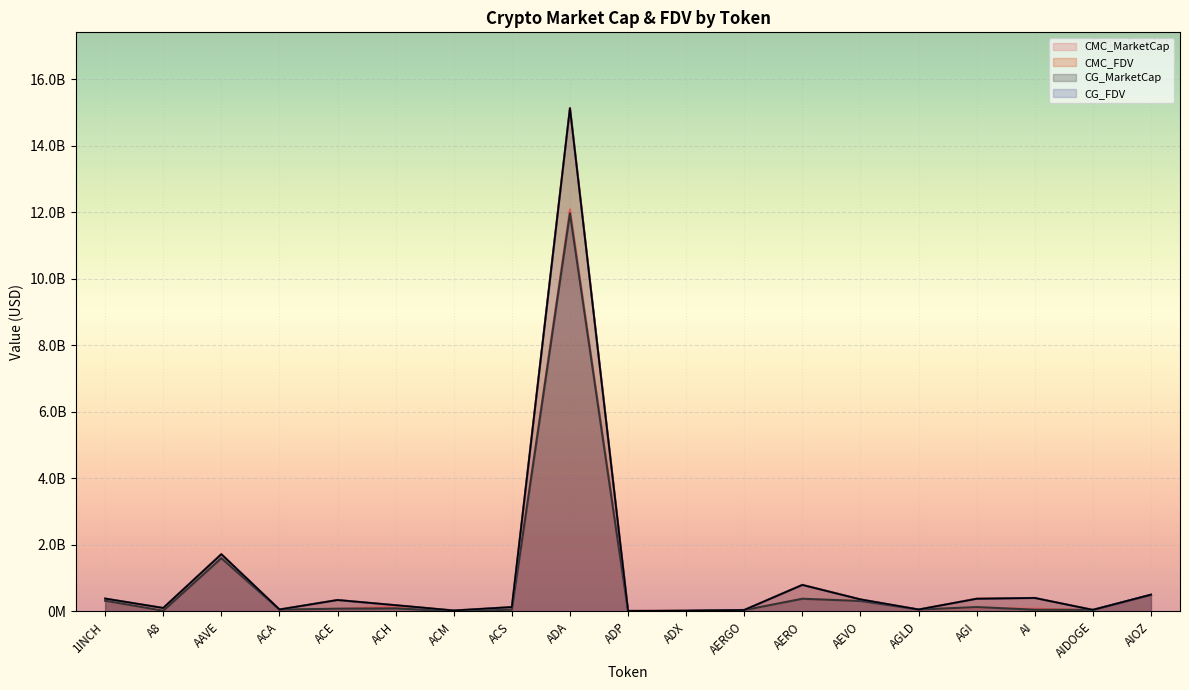

What are all the series names shown in the legend?

CMC_MarketCap, CMC_FDV, CG_MarketCap, CG_FDV